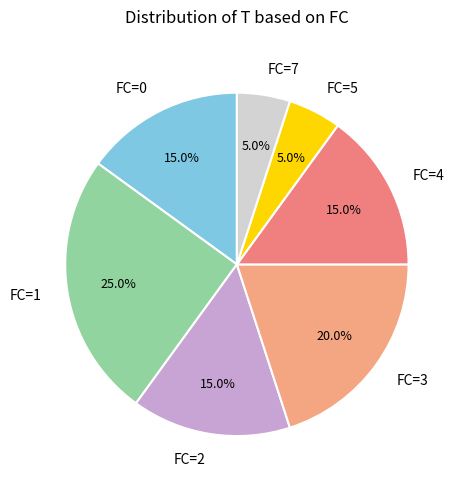

Combined, what portion of the pie is FC=7 and FC=0?

20.0%